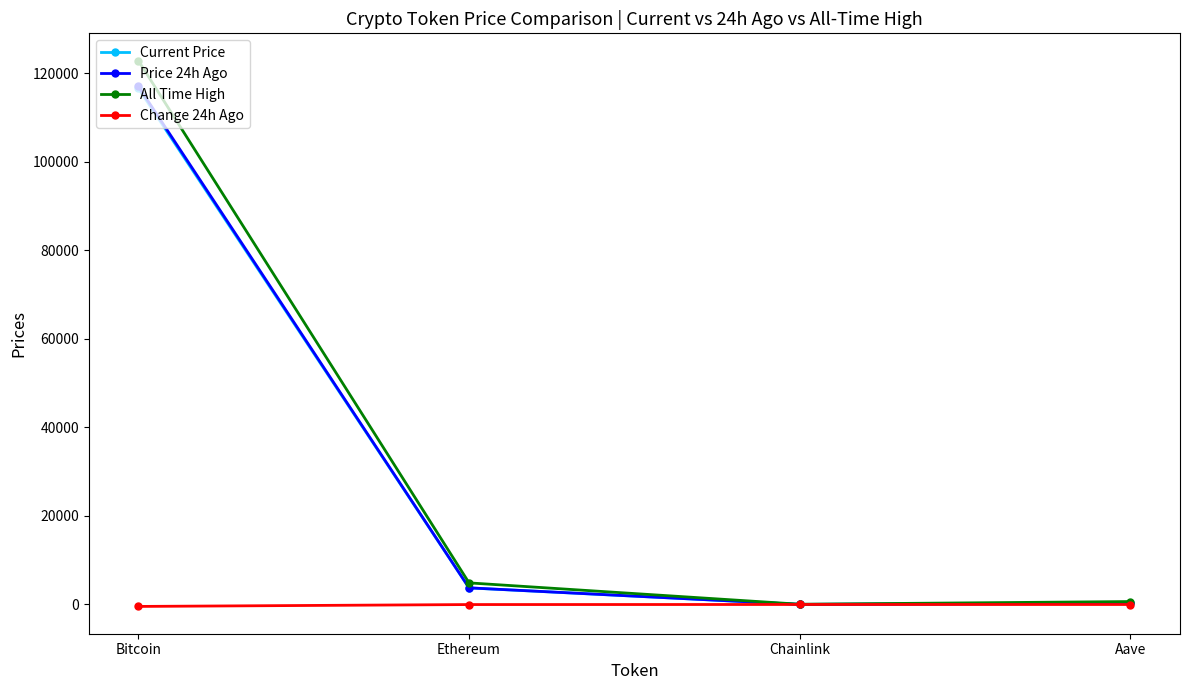

What is the label of the 1st point from the right?

Aave